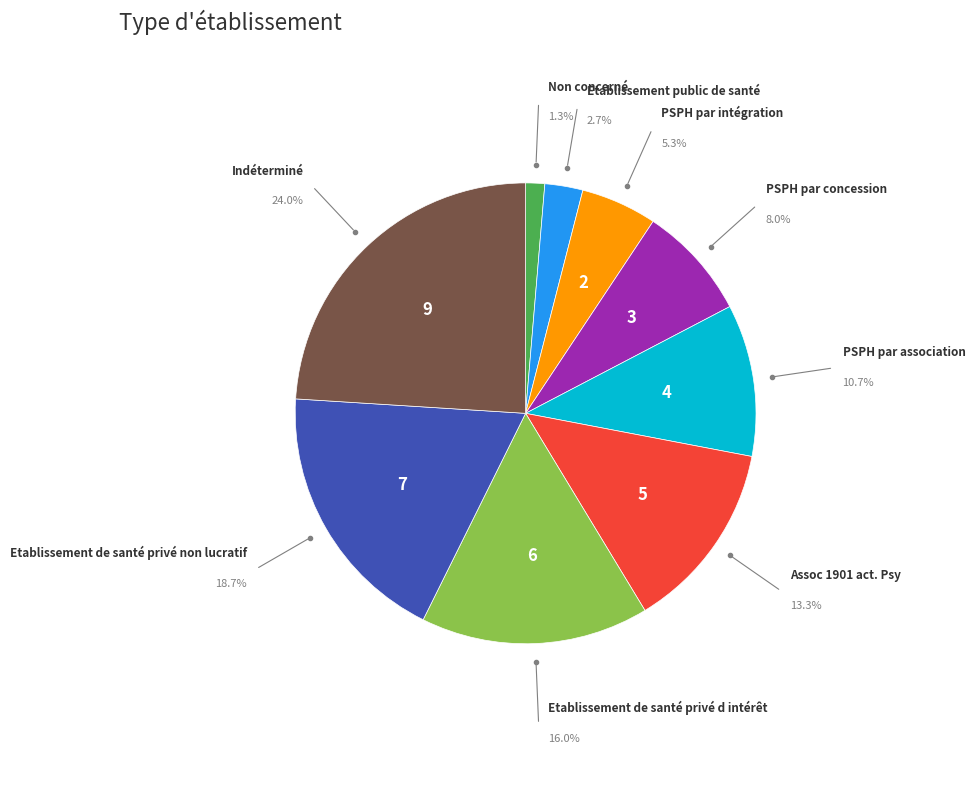

Is there a majority slice in this chart?

No